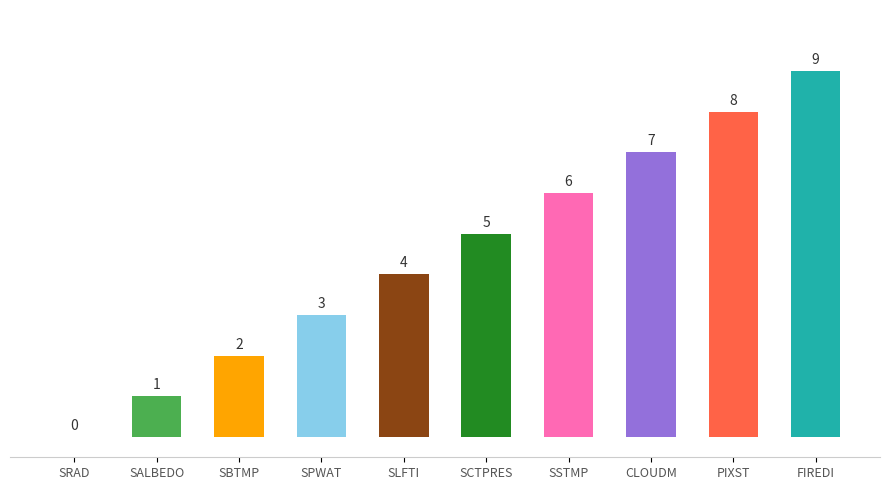

What is the difference between the values at SLFTI and SSTMP?

2